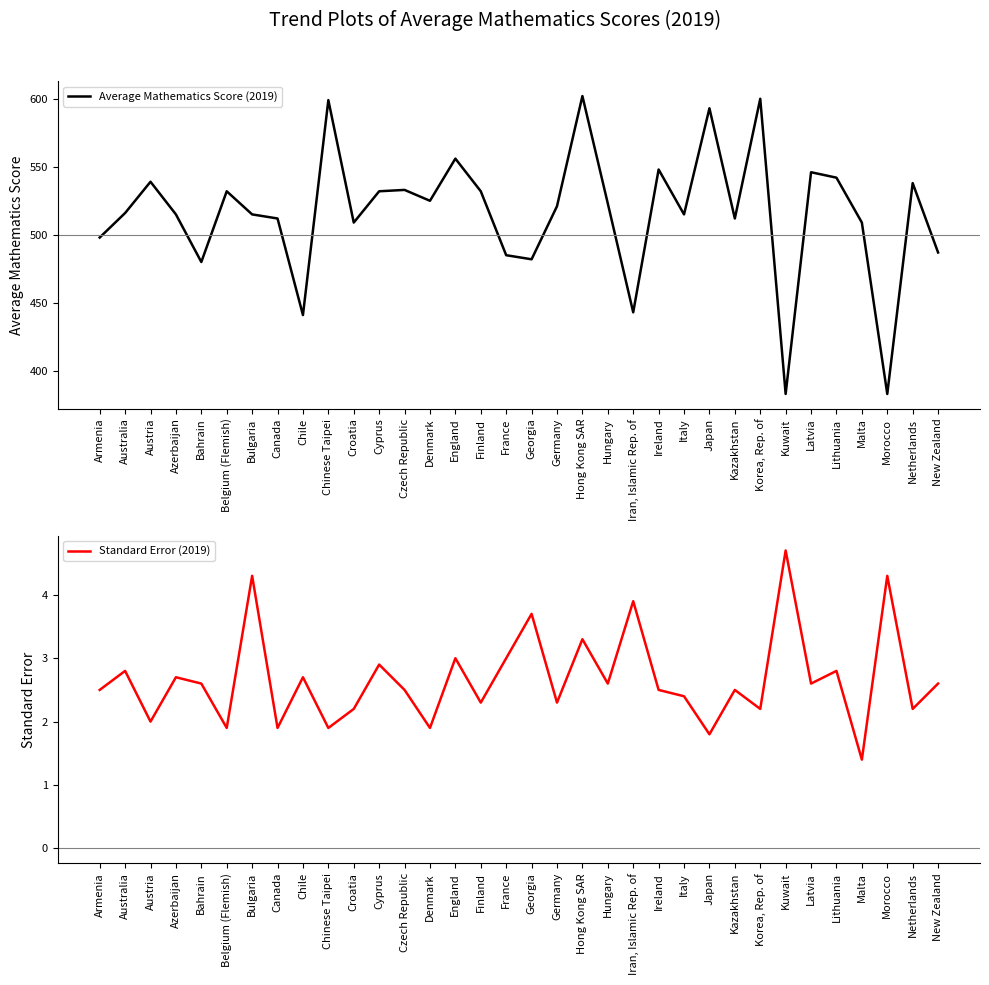

What is the label of the 4th point from the left?

Azerbaijan